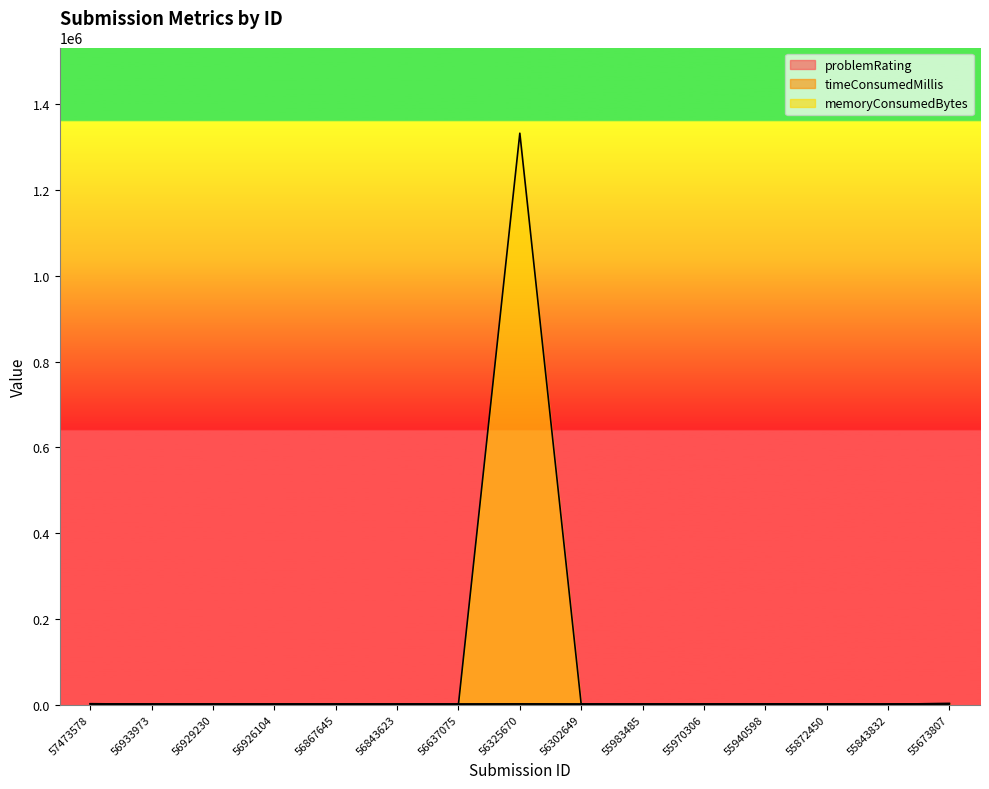

Reading left to right, transcribe all the data shown in this chart.

problemRating: 1300	1000	1000	1000	1000	1000	1000	1300	1000	1000	1000	1300	1000	1000	1300
memoryConsumedBytes: 1845	1218	1140	1140	1155	1155	1155	1332718	1124	1140	1155	1487	1155	1109	2298